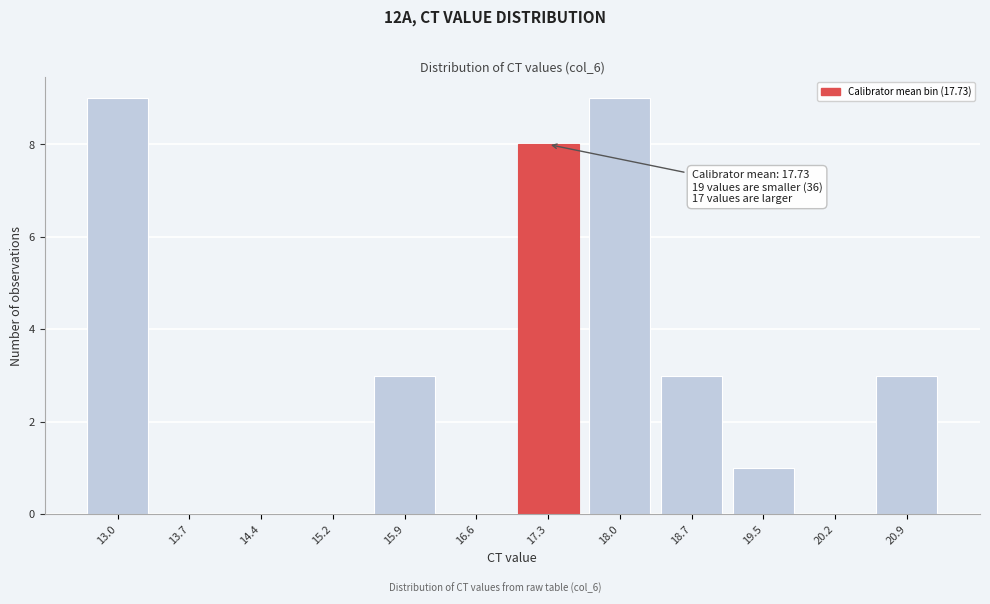

Reading left to right, list all the values displayed in this chart.

13.0=9	13.7=0	14.4=0	15.2=0	15.9=3	16.6=0	17.3=8	18.0=9	18.7=3	19.5=1	20.2=0	20.9=3